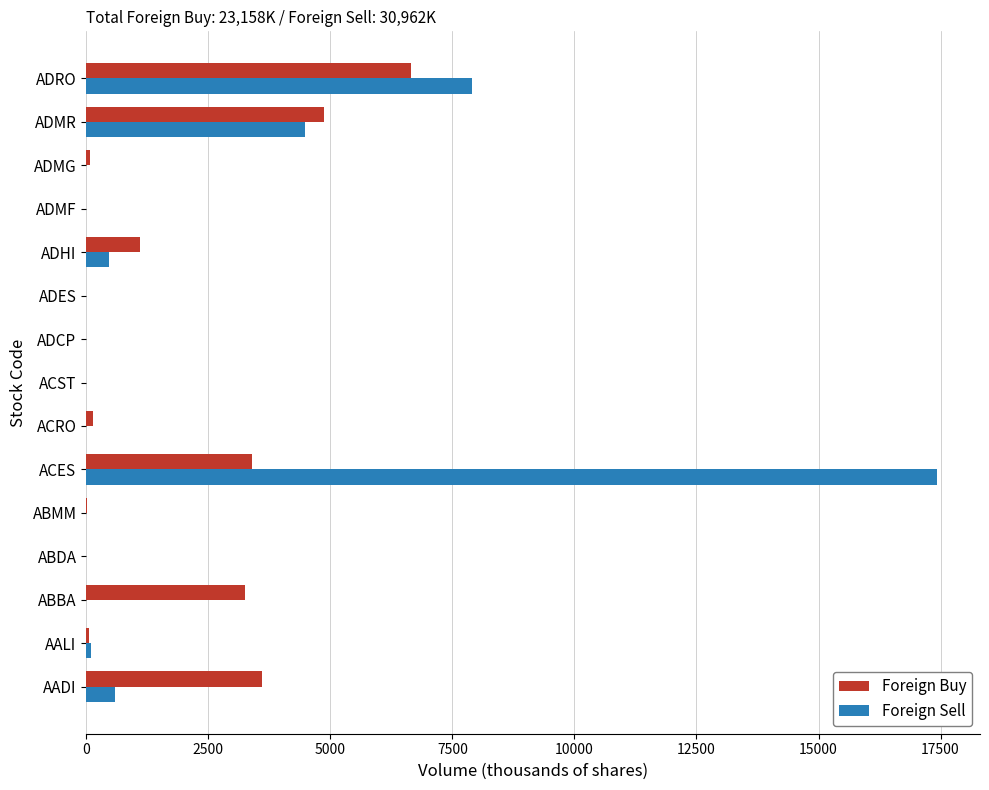

Which series has the widest spread of values?

Foreign Sell